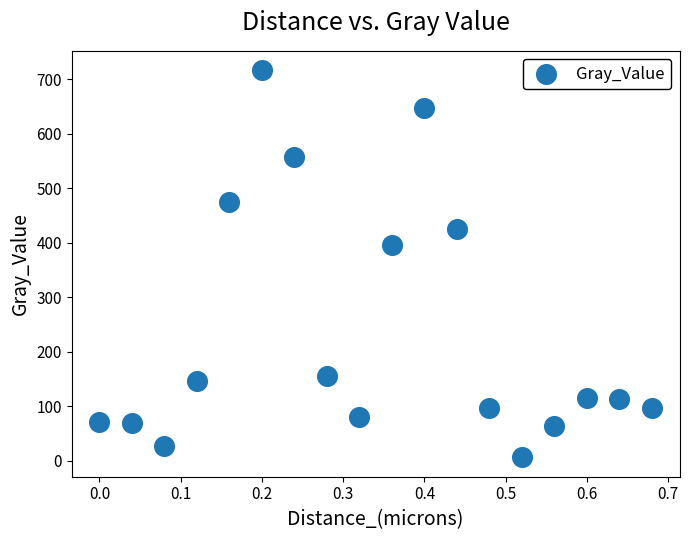

What is the range of X values (max minus min)?

0.7